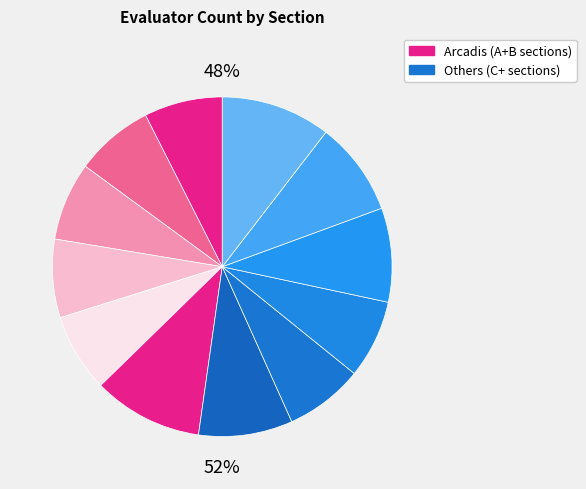

Does Hydraulics and others represent more than half of the total?

No